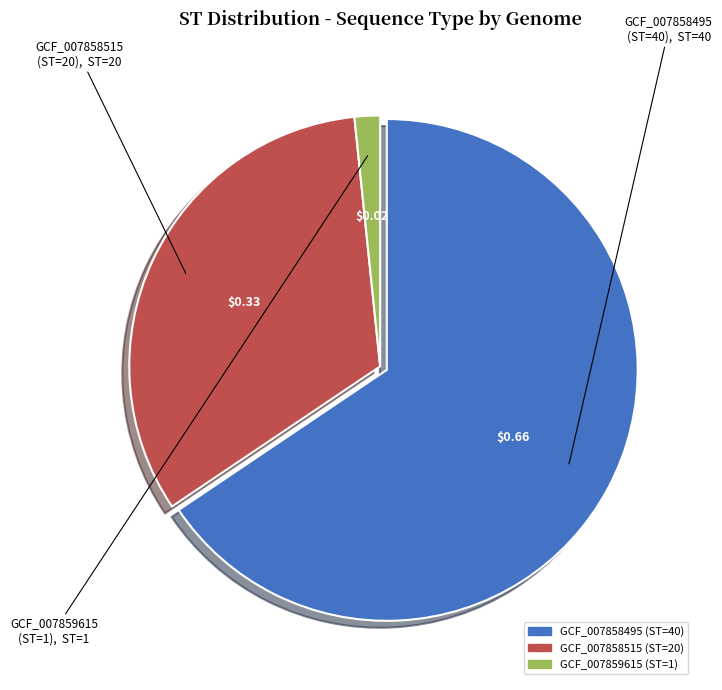

How many segments does this pie chart have?

3